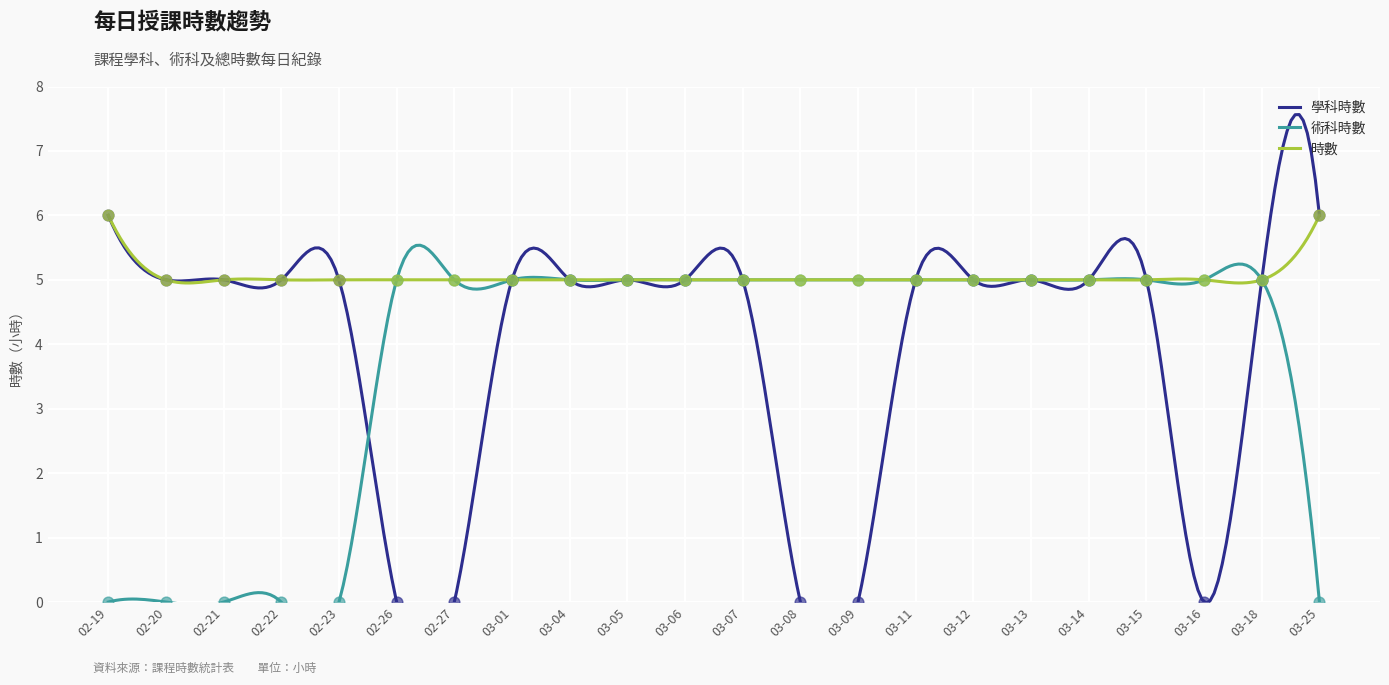

Which series contains the highest Y value?

學科時數